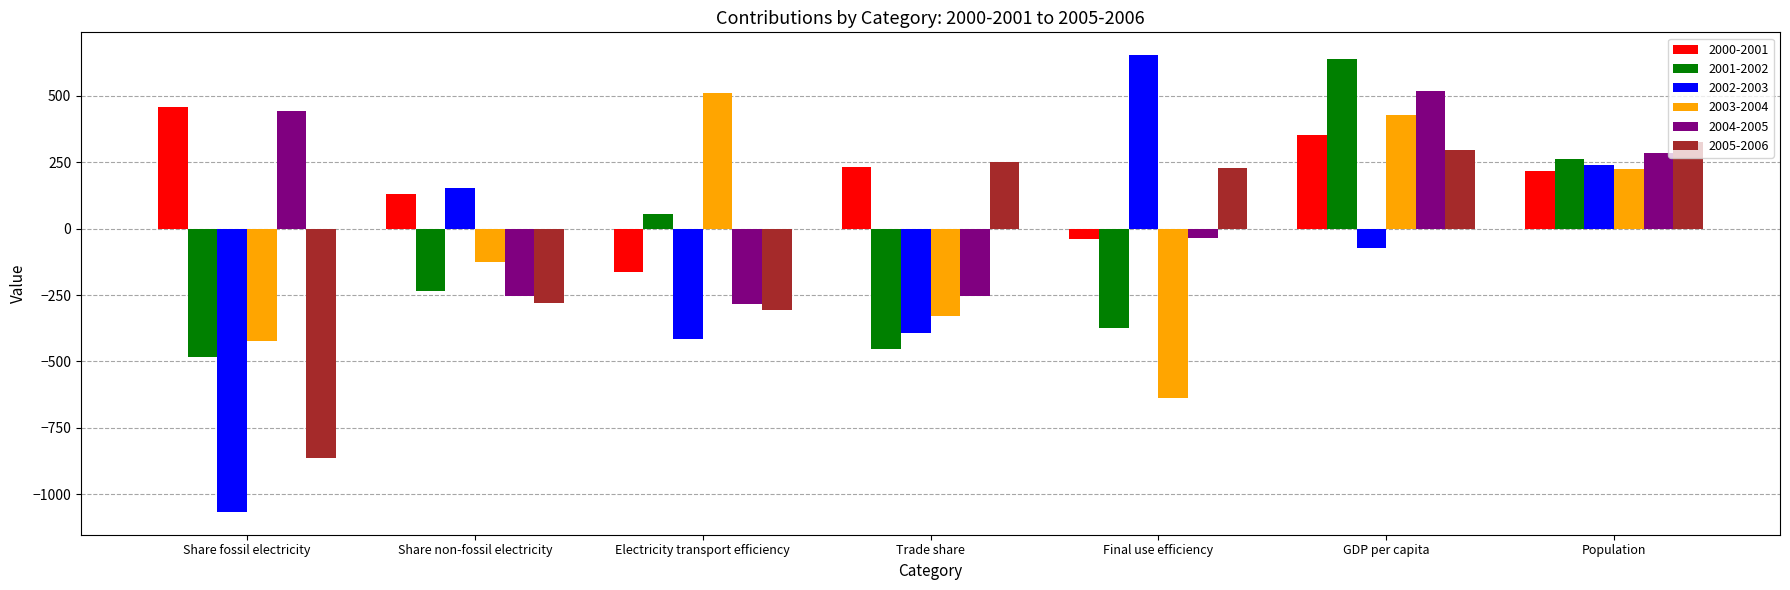

True or false: 2002-2003 has a value of 159.7 at Final use efficiency.

False